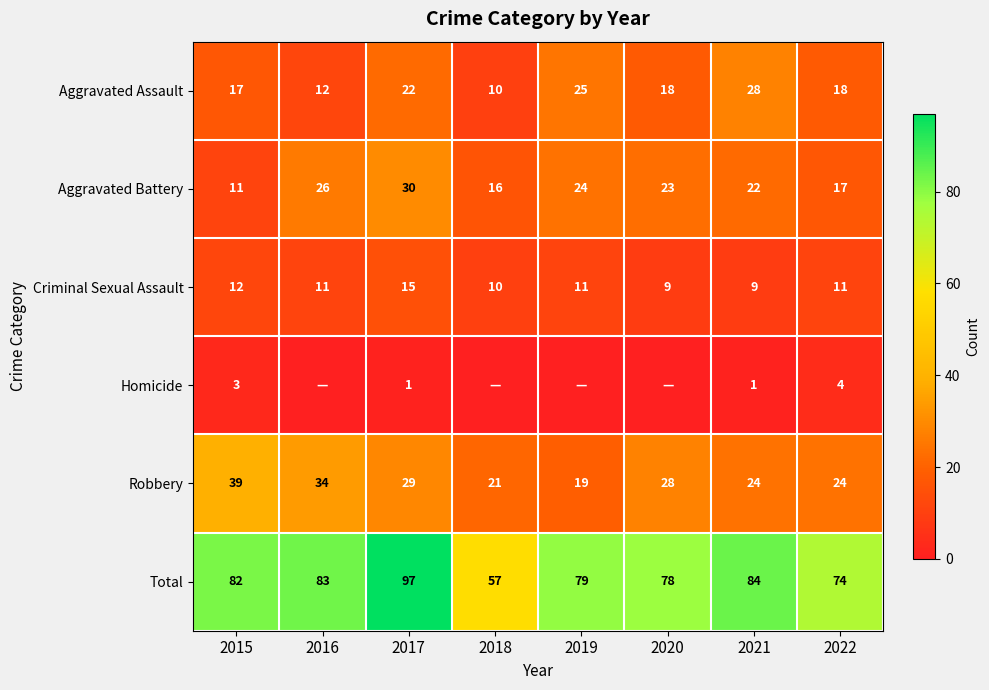

What is the difference between the maximum and minimum values in the Aggravated Assault series?

18